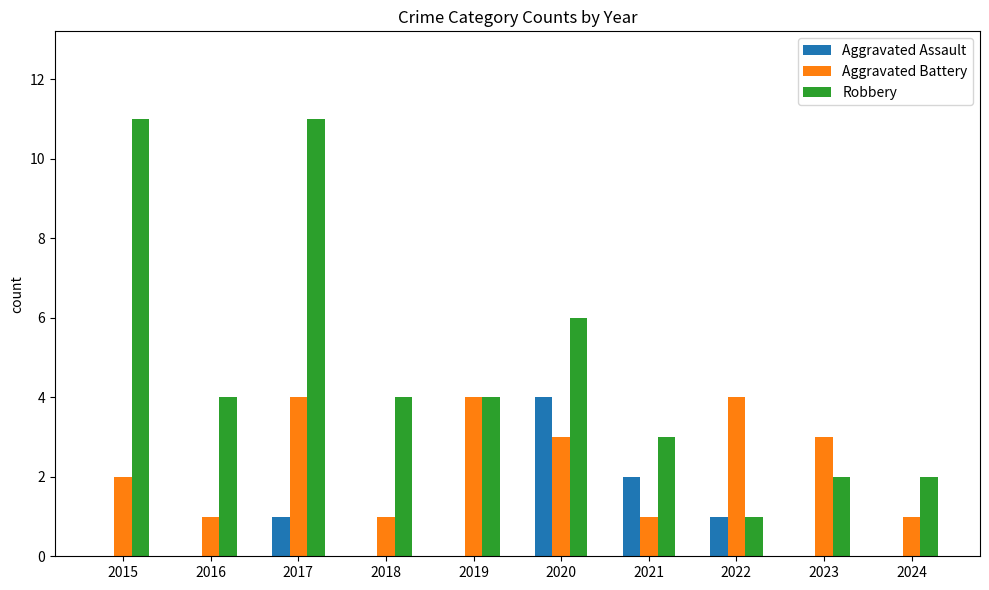

At which category is the sum across all series the highest?

2017